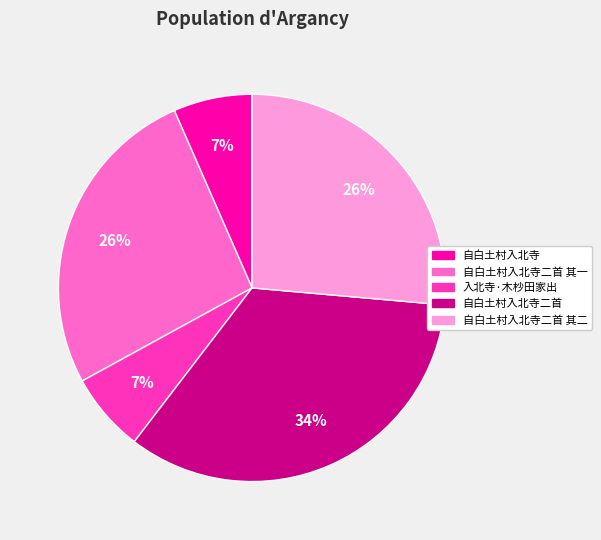

Is there any slice that represents more than half of the pie?

No